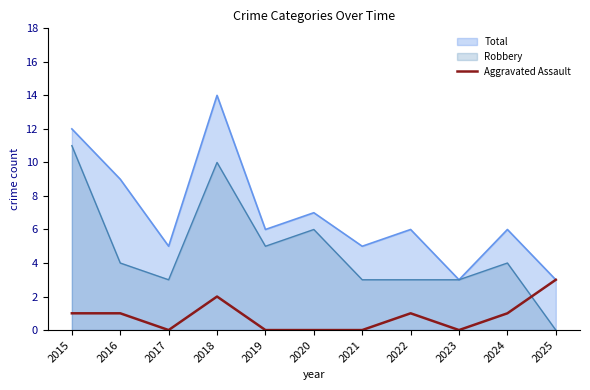

Does the chart have visible grid lines?

No